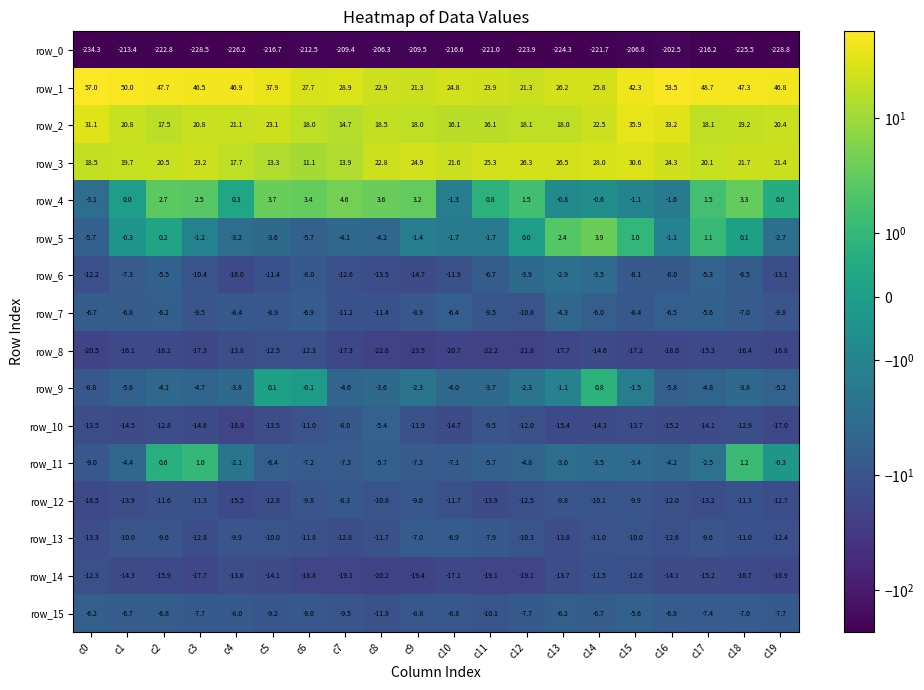

What value does the row_9 series have at c3?

-4.7